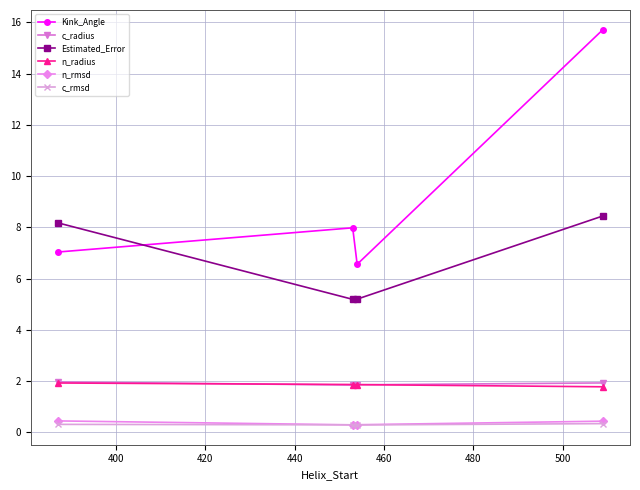

What is the greatest value displayed?

15.7